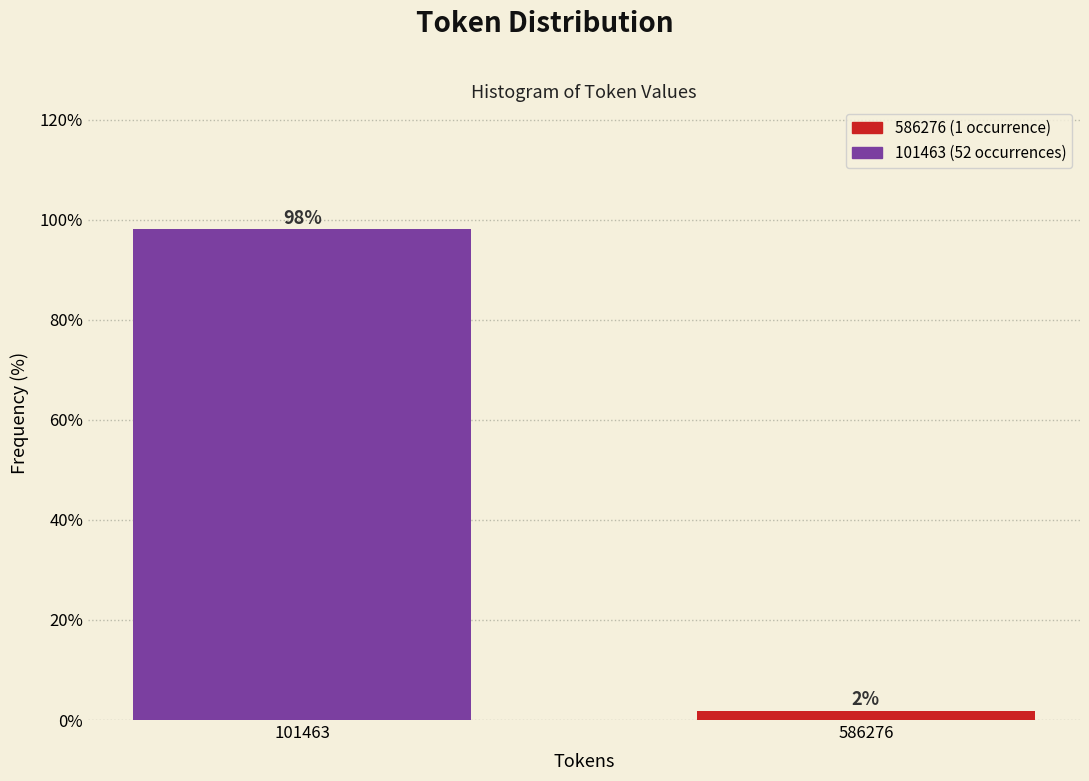

At which label does the data first exceed 98?

101463